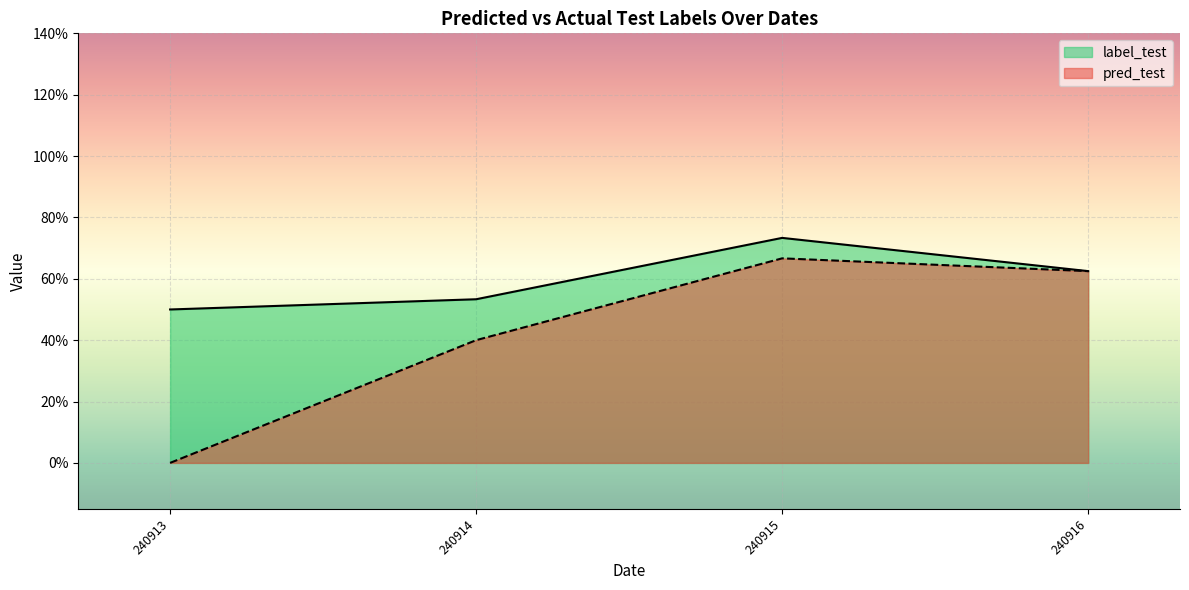

Does the chart display data point markers on the line(s)?

No